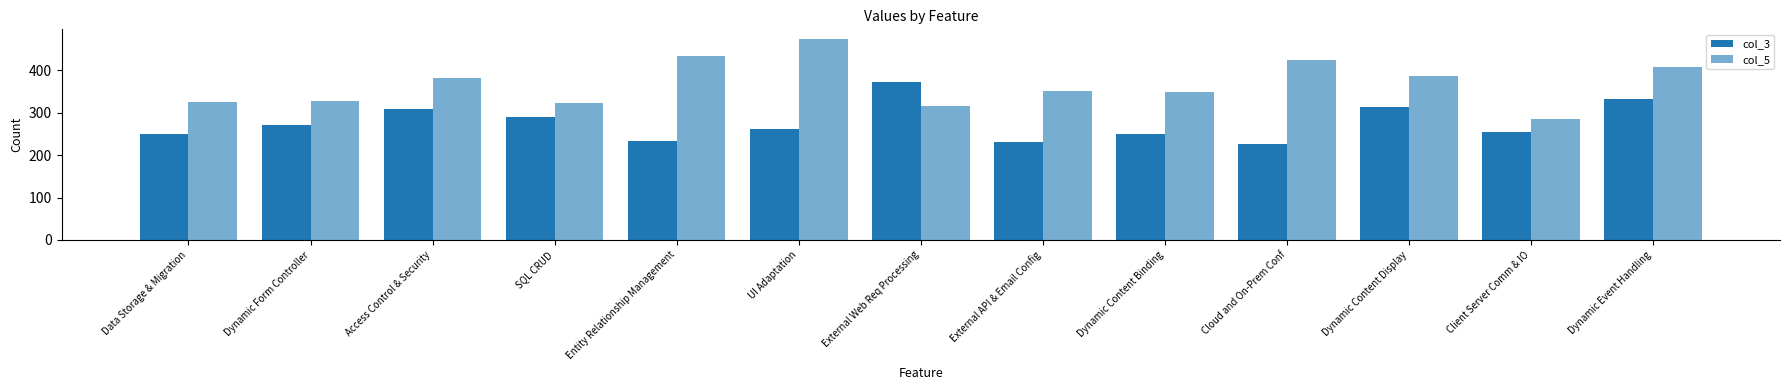

How many distinct data groups are displayed?

2